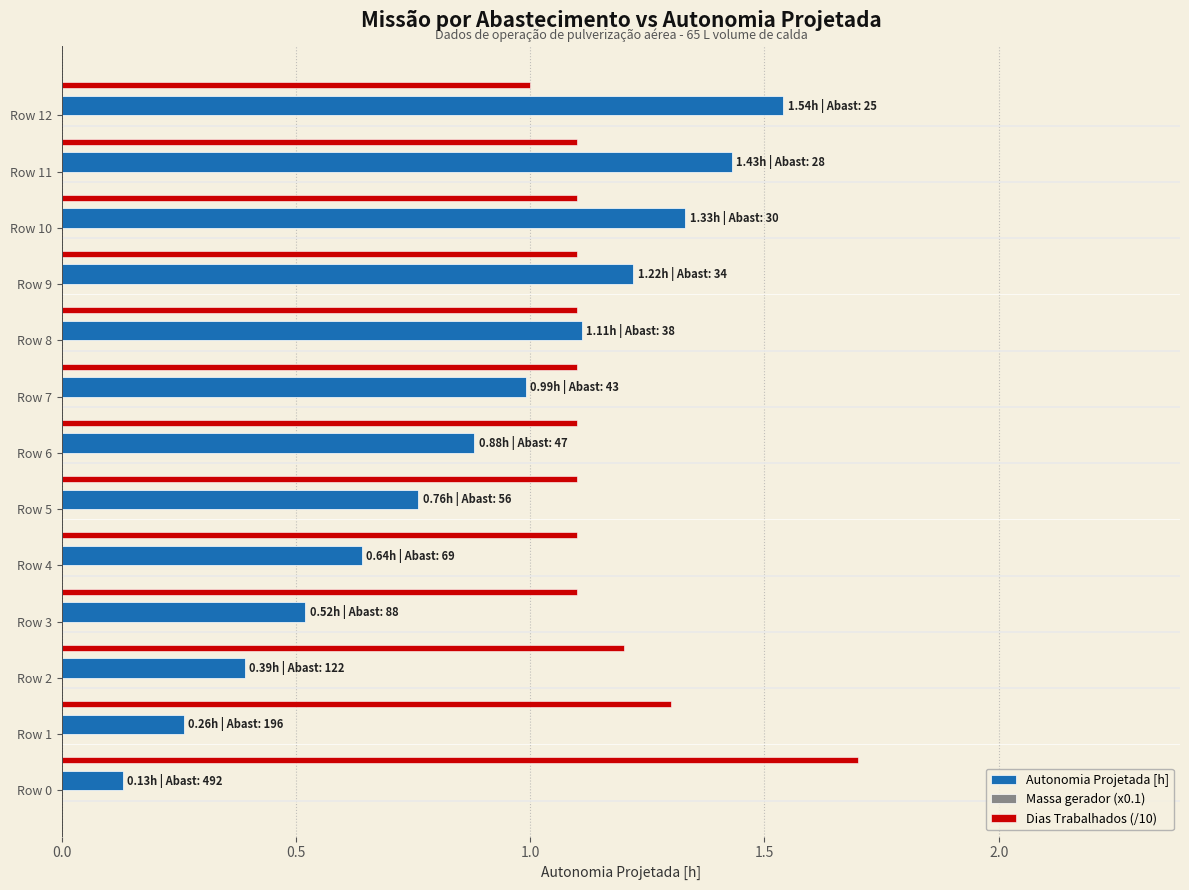

What is the difference between the maximum and minimum values in the Autonomia Projetada [h] series?

1.4